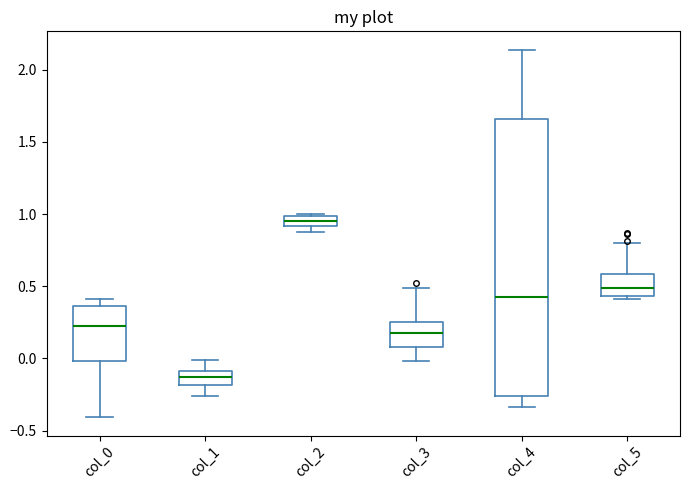

Which box's median line is the lowest?

col_1